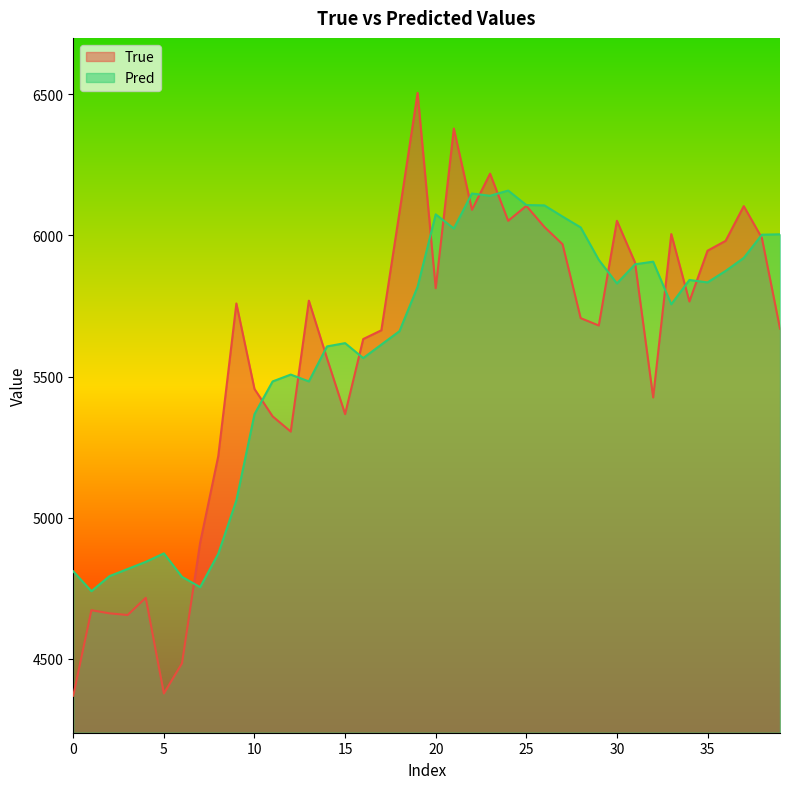

What is the minimum value shown in the chart?

4369.0